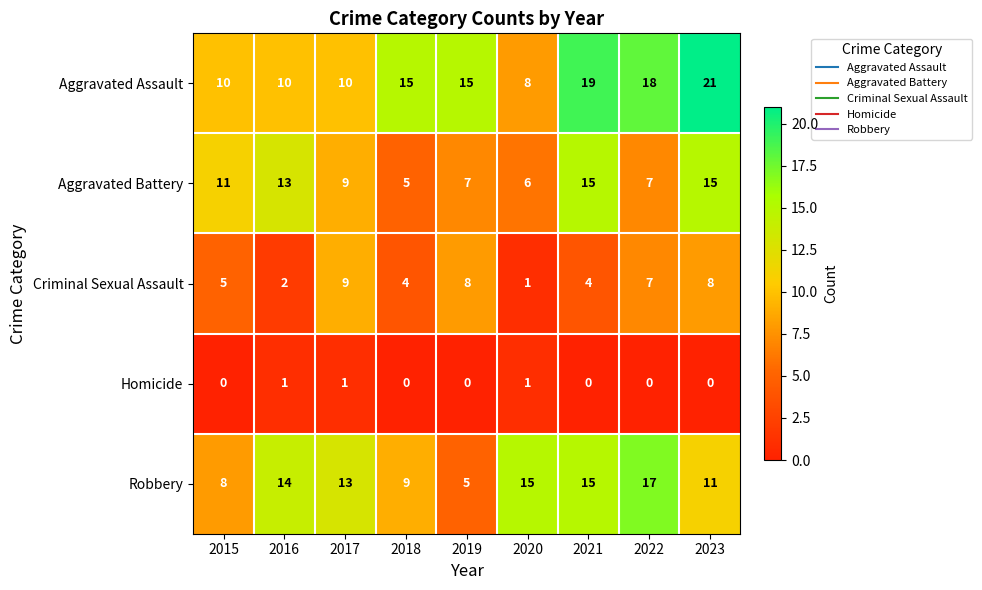

What is the lowest value of the Aggravated Battery series?

5